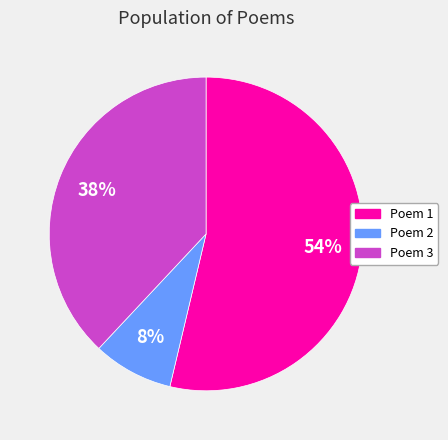

True or false: Poem 3 accounts for 38% of the total.

True